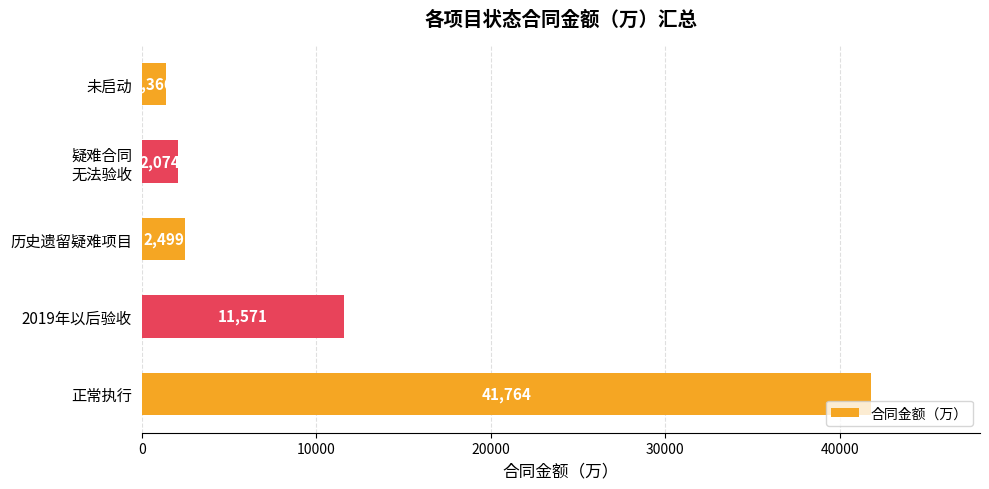

What is the sum of all values?

59273.2